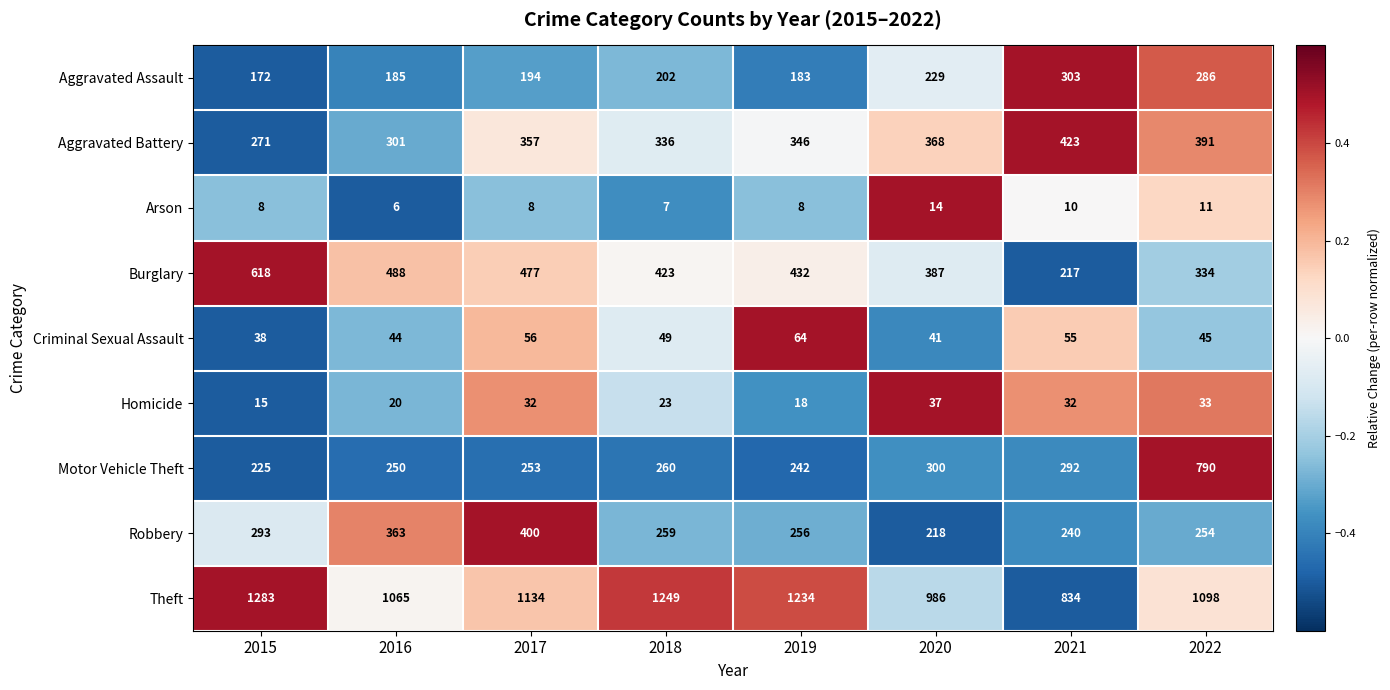

Rank the series at 2017 from highest to lowest value.

Theft, Burglary, Robbery, Aggravated Battery, Motor Vehicle Theft, Aggravated Assault, Criminal Sexual Assault, Homicide, Arson